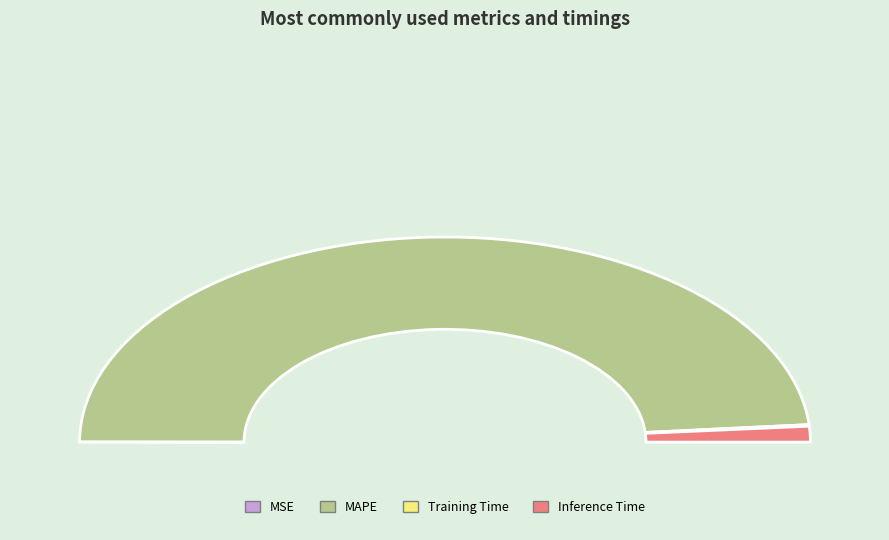

To the nearest percent, what percentage of the pie is Inference Time?

2%